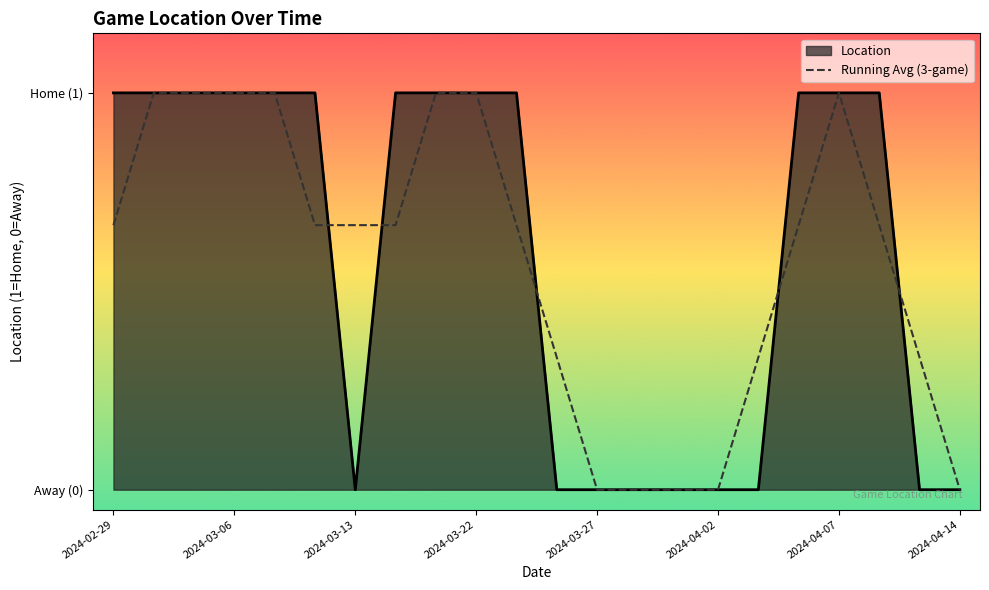

What are all the series names shown in the legend?

Location, Running Avg (3-game)